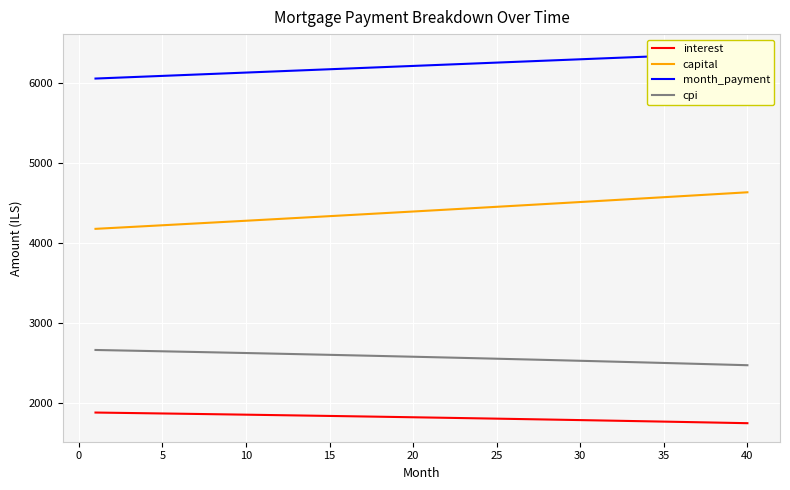

True or false: cpi and interest intersect in this chart.

False